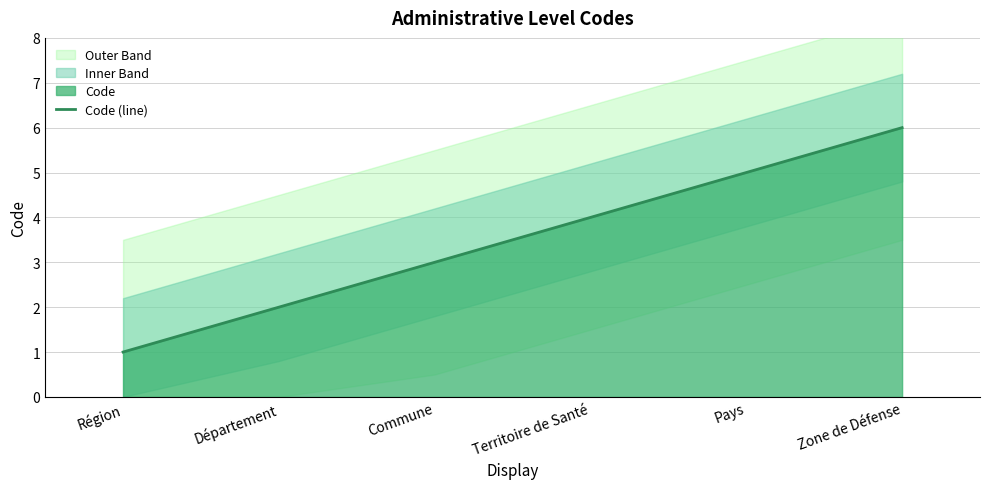

Count the number of categories in the chart.

6